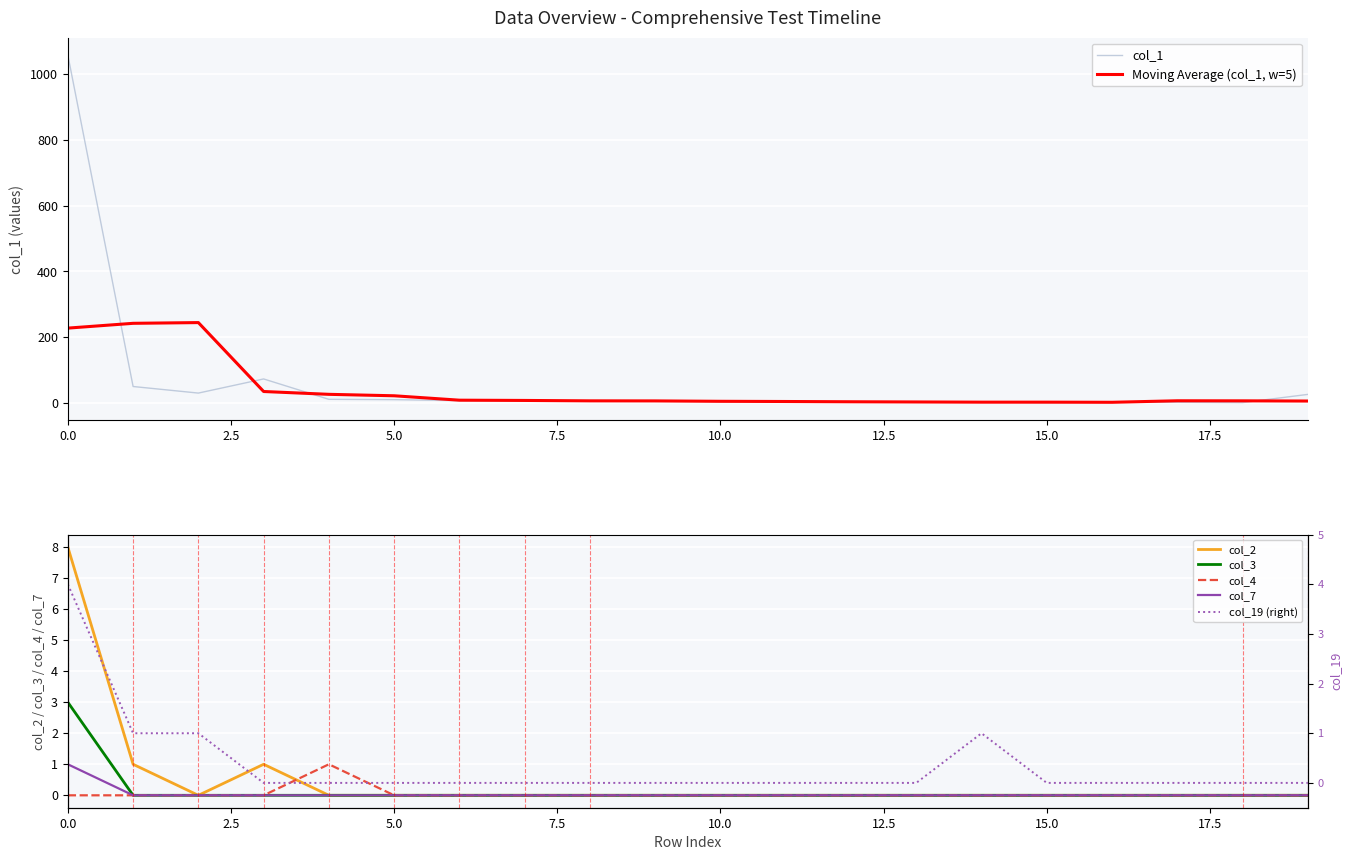

Where is the first local maximum for col_19?

14